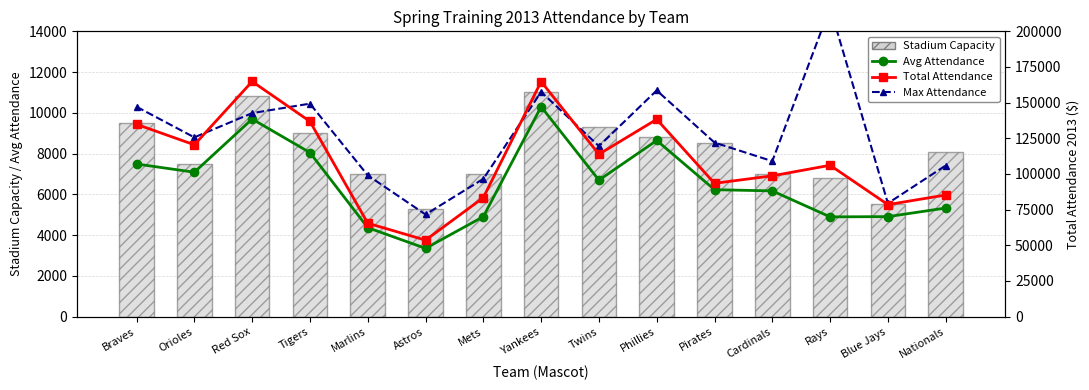

Rank the series by their maximum value, from highest to lowest.

Total Attendance, Max Attendance, Stadium Capacity, Avg Attendance